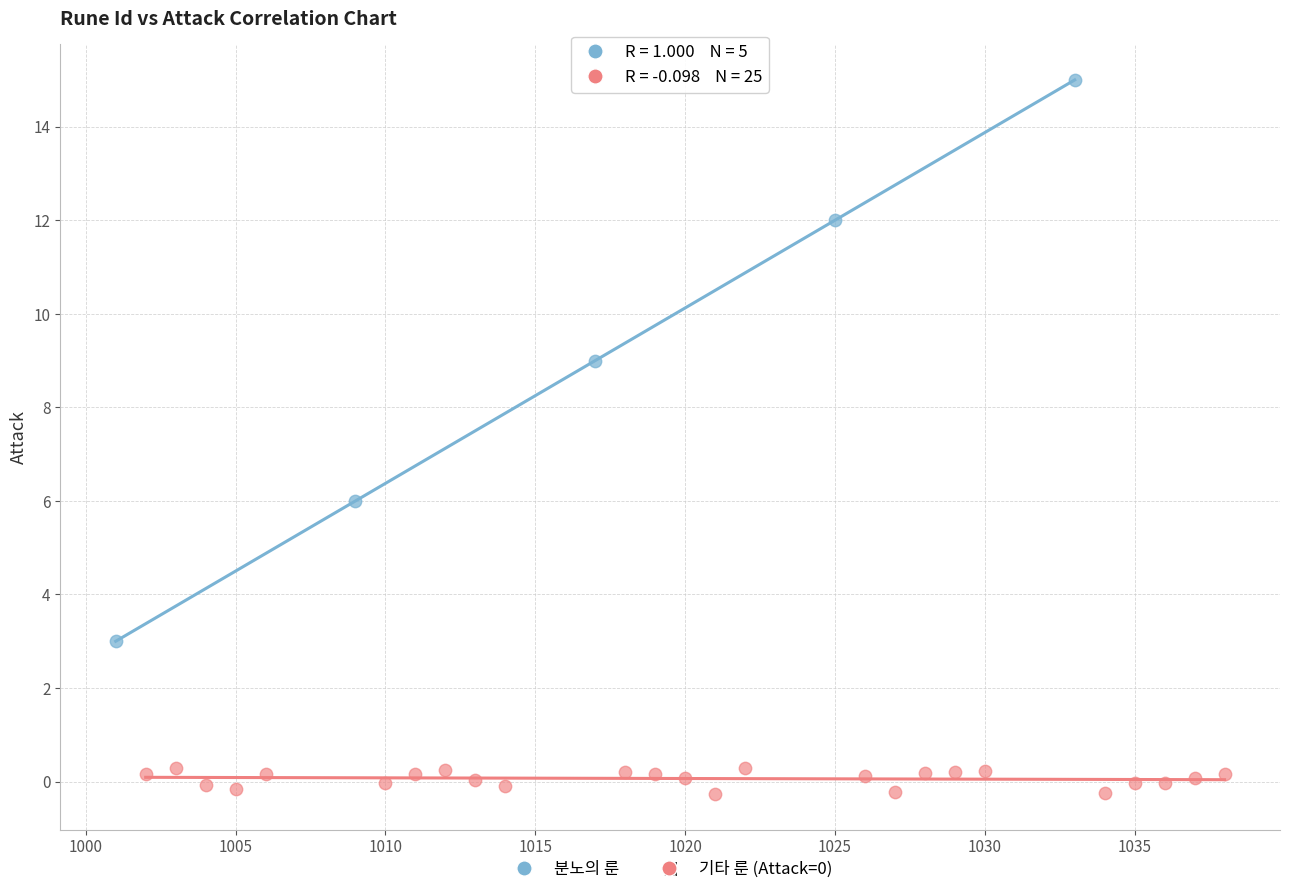

Which series reaches the maximum Y coordinate?

분노의 룬